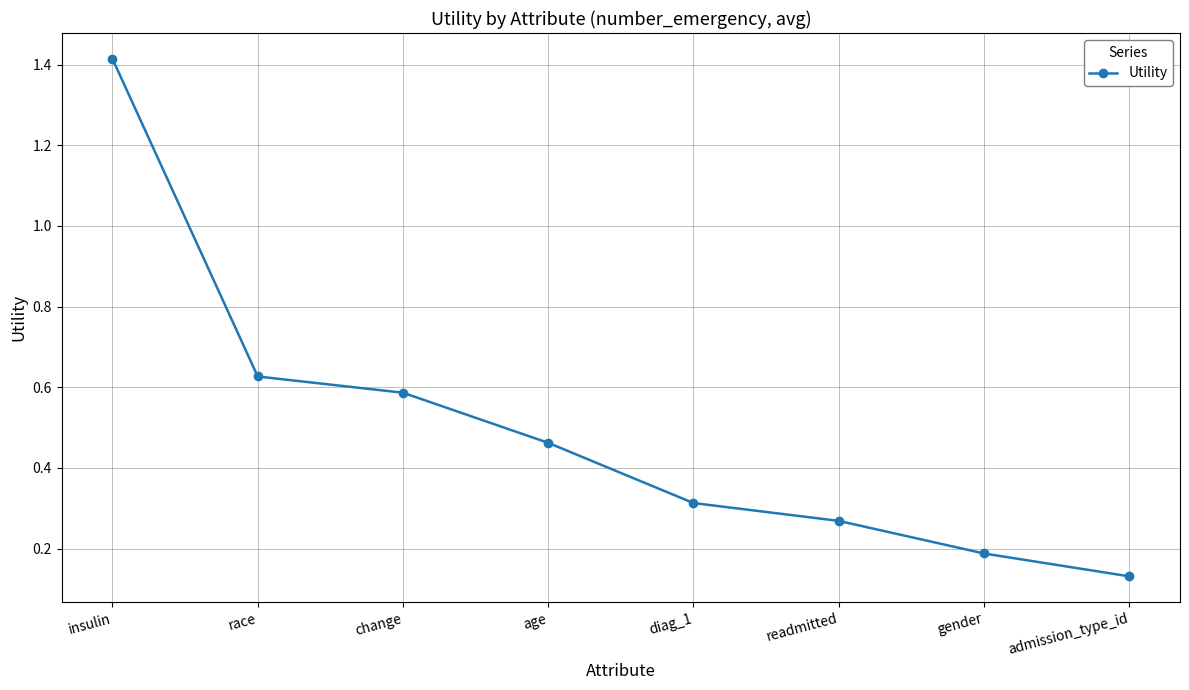

What is the label of the 3rd point from the right?

readmitted